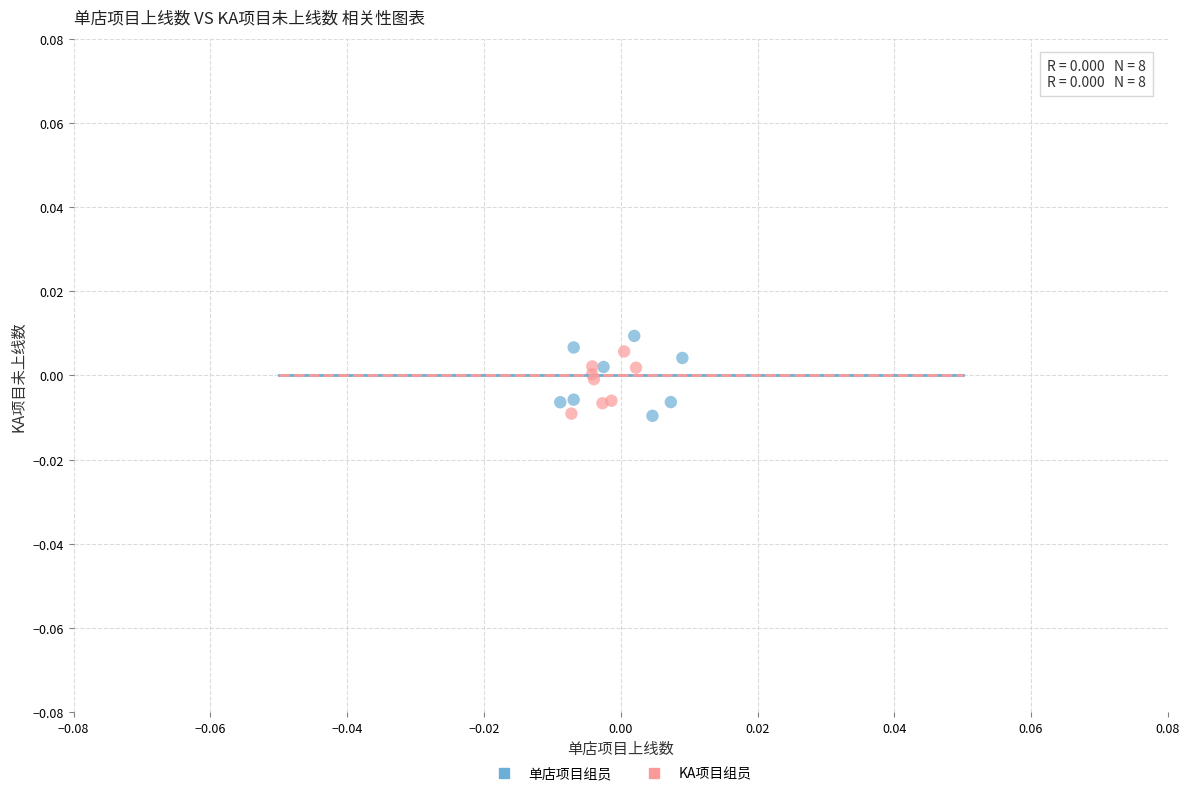

Which series has the widest spread of Y values?

单店项目组员